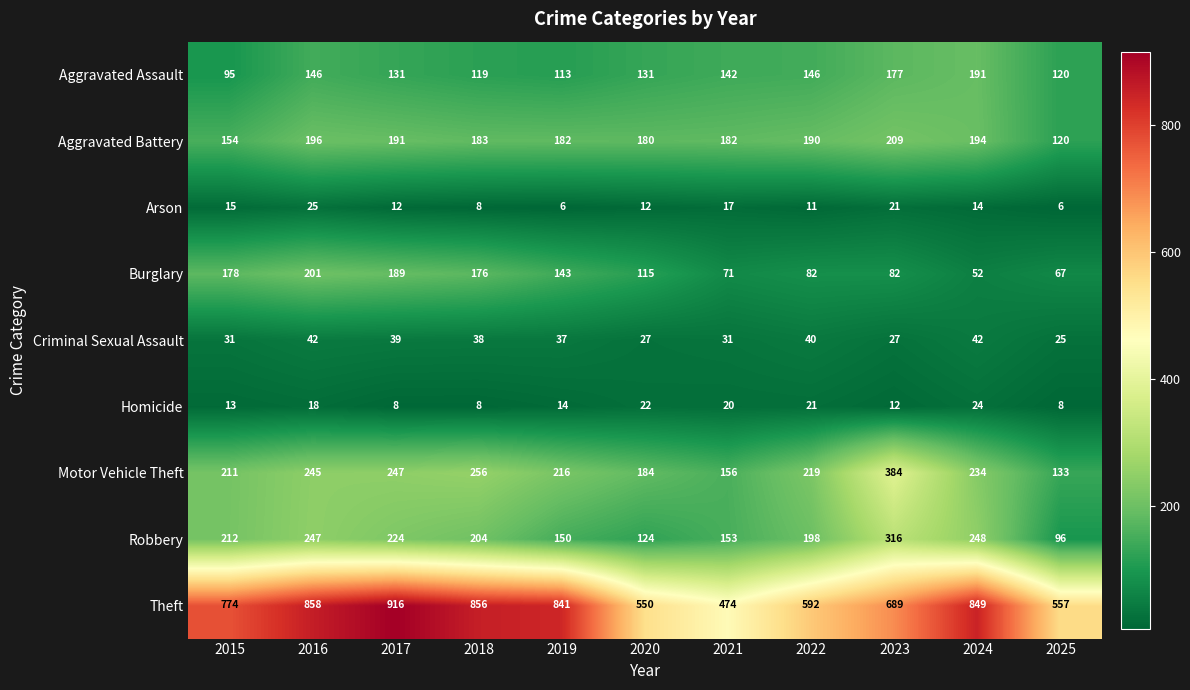

At which label is Motor Vehicle Theft closest to 258?

2018